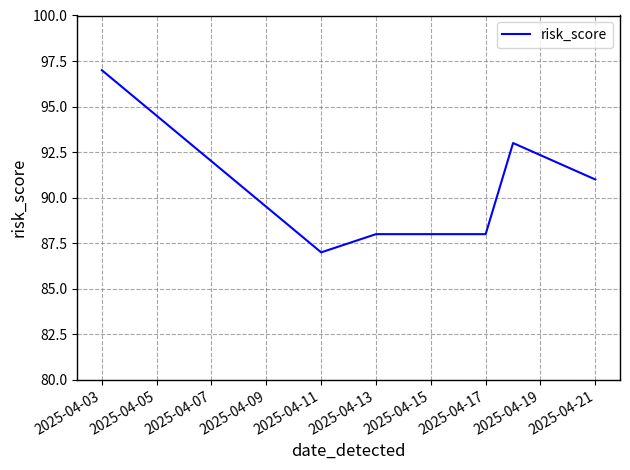

What is the smallest value displayed?

87